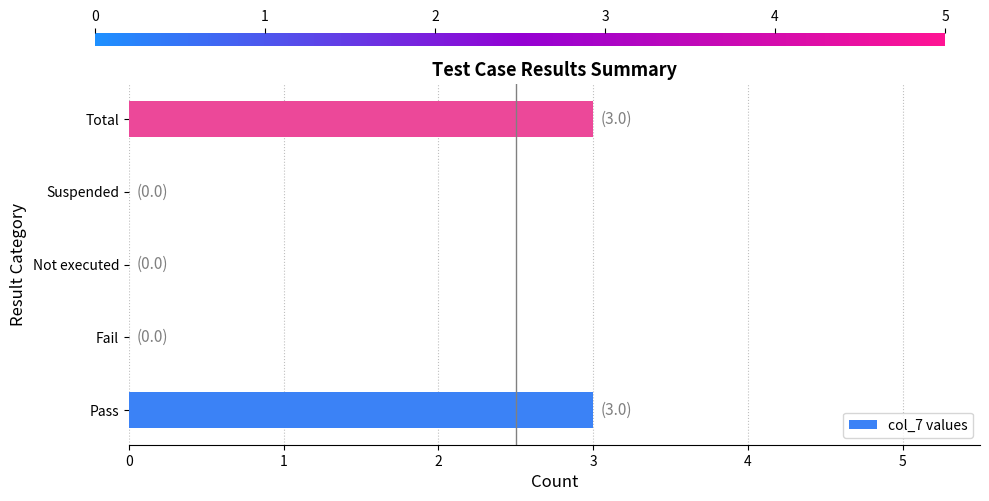

The chart shows a value of -1 at Suspended. True or false?

False